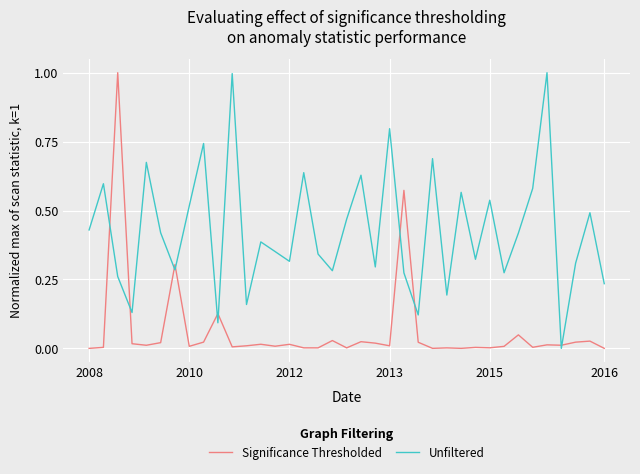

Rank the series by their average value, from lowest to highest.

Significance Thresholded, Unfiltered